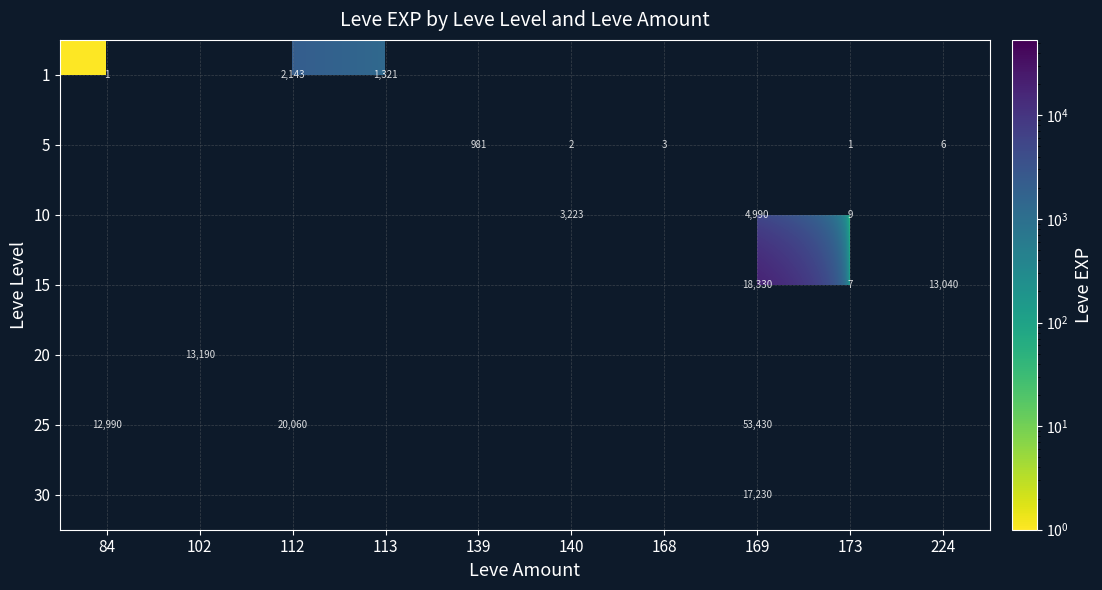

What is the total value across all series at 224?

13046